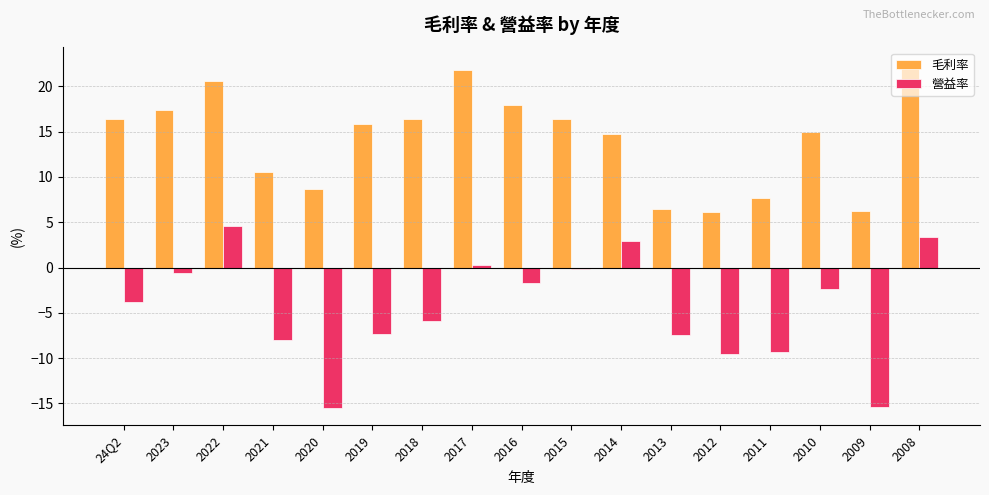

How many values in the 營益率 series exceed -3?

8